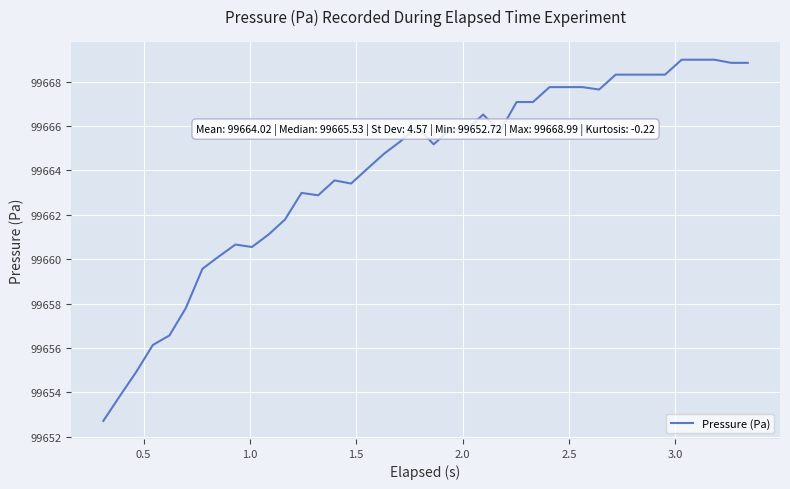

What is the difference between the maximum and minimum values?

16.3